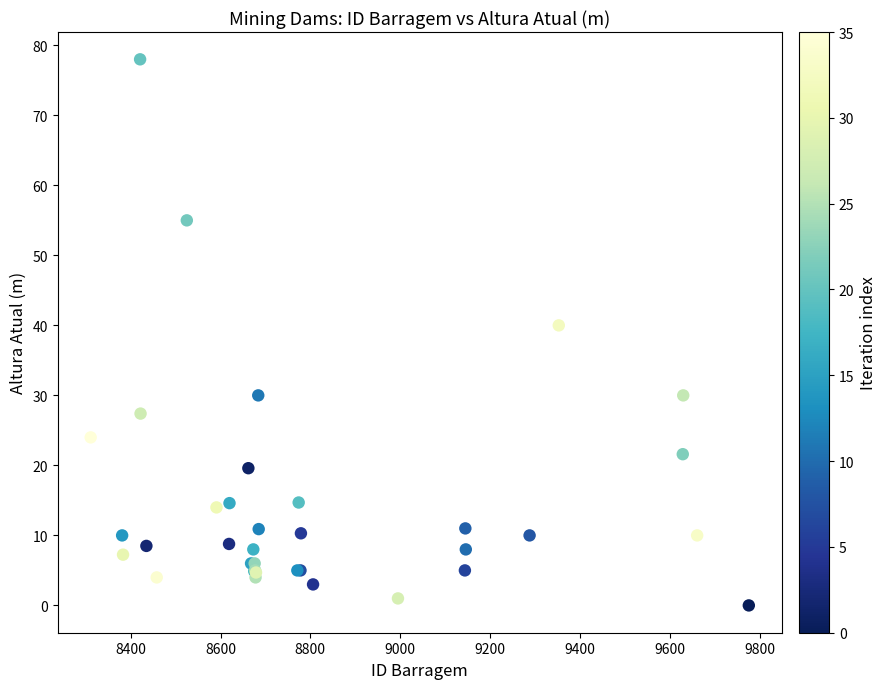

What Y value in the scatter plot is closest to 39?

40.0